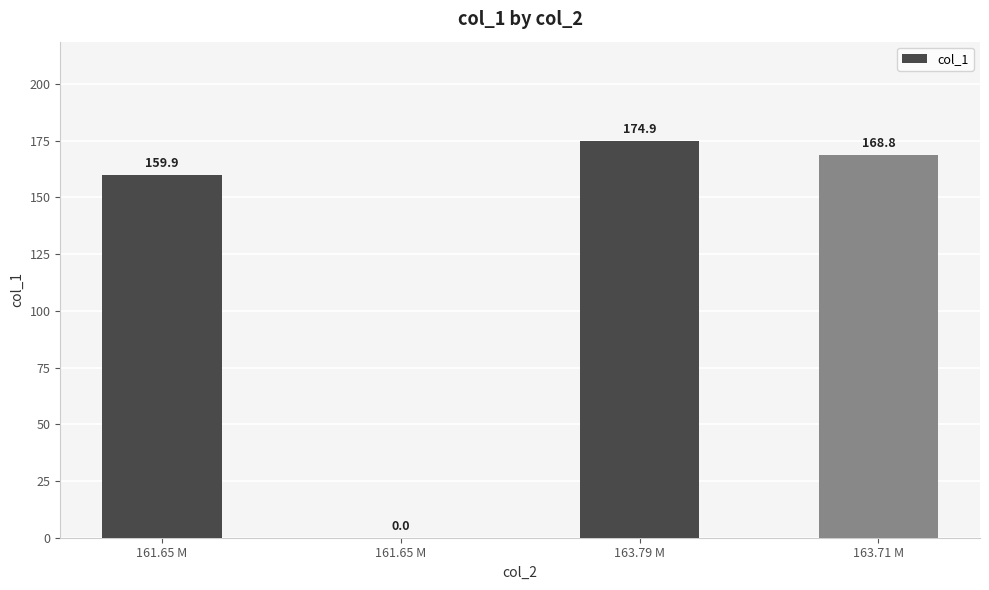

How many series are shown in this chart?

1